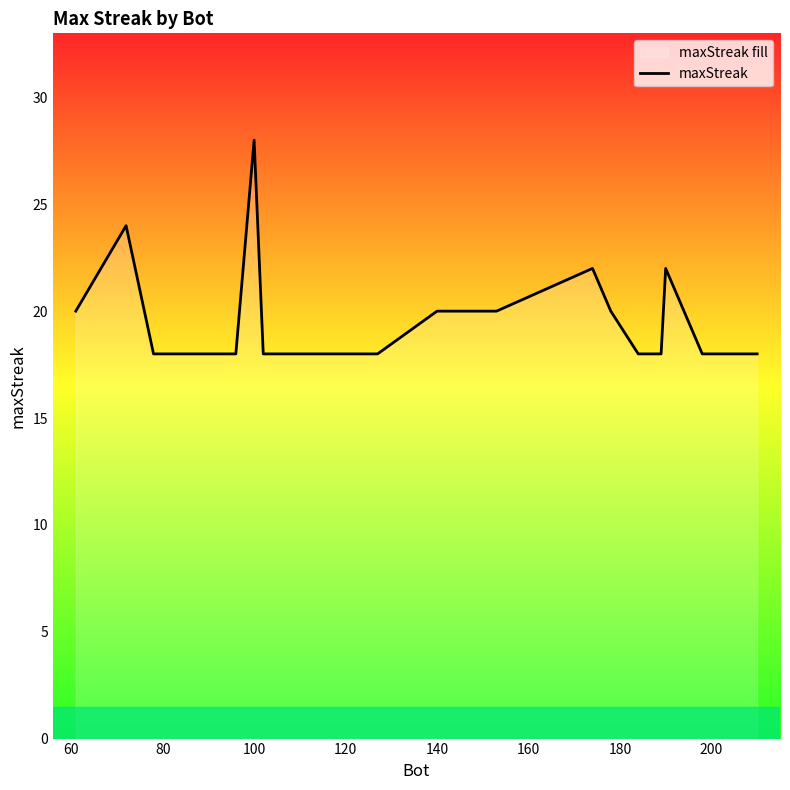

What is the greatest value displayed?

28